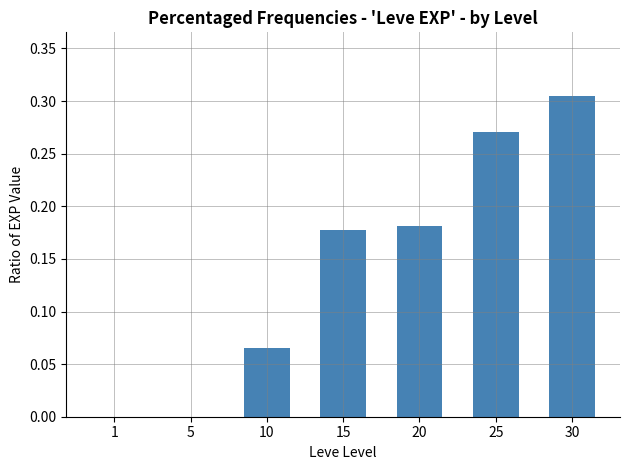

The value at 20 is 0.3. True or false?

False